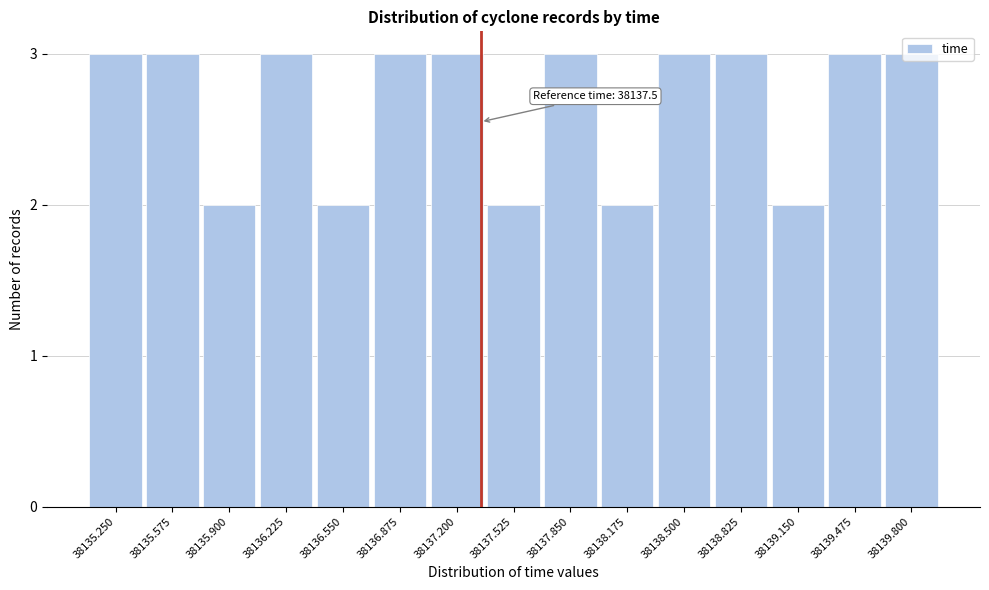

What is the average value?

3